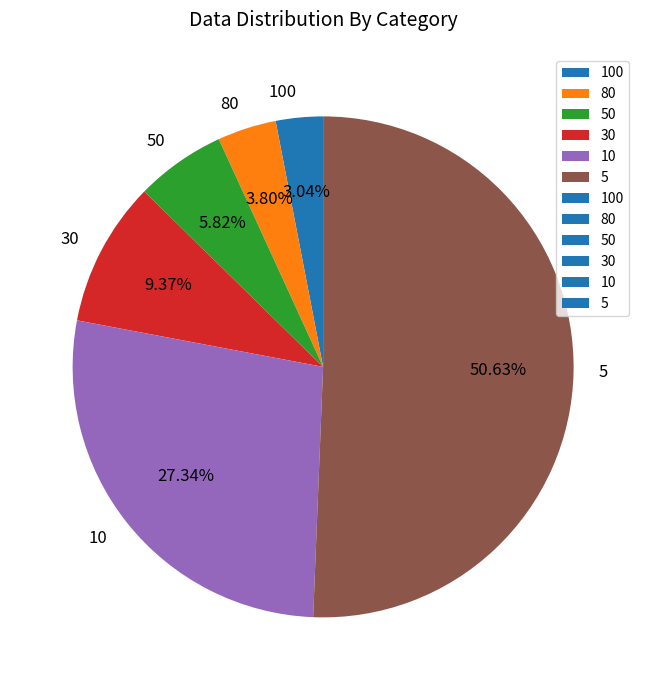

What percentage is the 50 slice, to the nearest percent?

6%